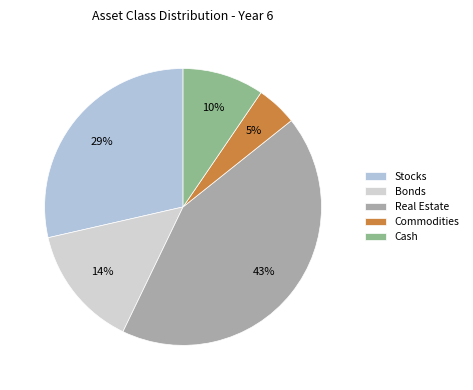

To the nearest percent, what portion does Cash represent?

10%